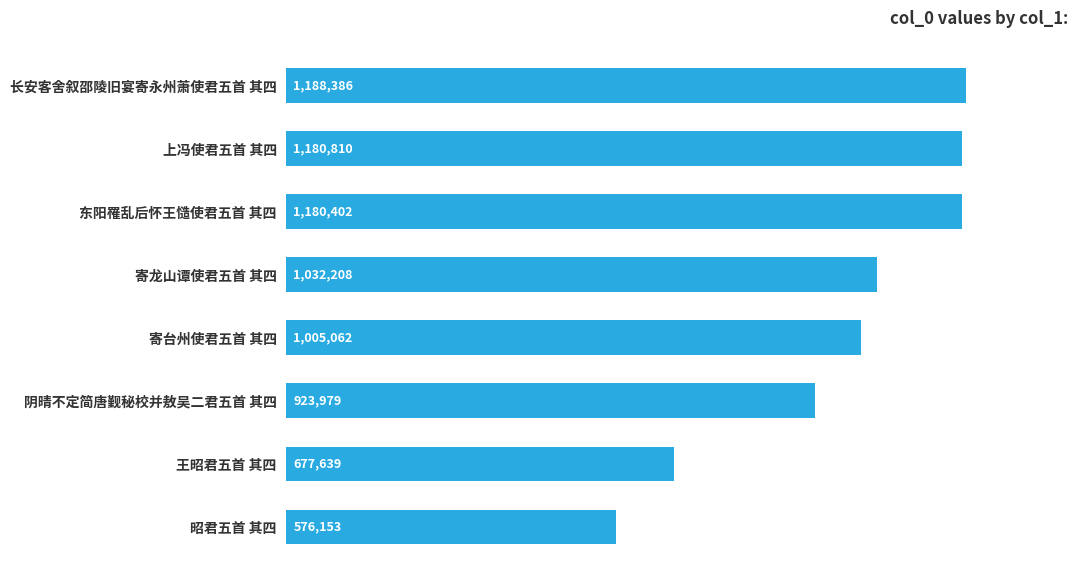

Reading bottom to top, transcribe all the data shown in this chart.

昭君五首 其四=576153	王昭君五首 其四=677639	阴晴不定简唐觐秘校并敖吴二君五首 其四=923979	寄台州使君五首 其四=1005062	寄龙山谭使君五首 其四=1032208	东阳罹乱后怀王慥使君五首 其四=1180402	上冯使君五首 其四=1180810	长安客舍叙邵陵旧宴寄永州萧使君五首 其四=1188386